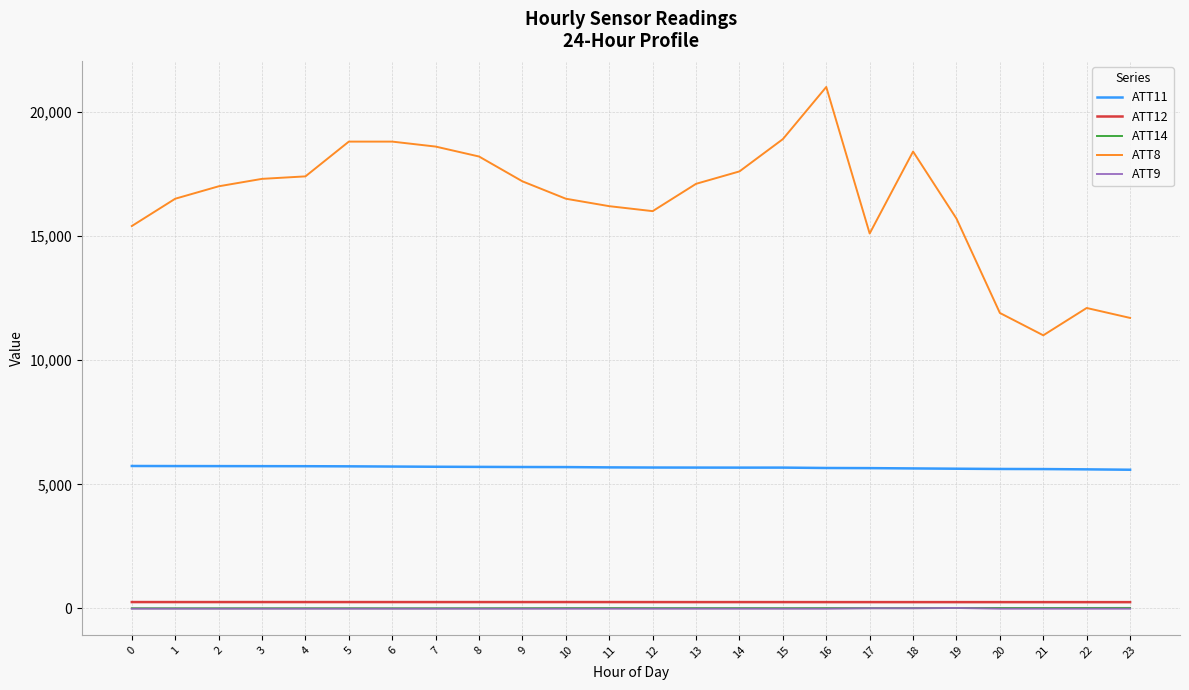

What are all the series names shown in the legend?

ATT11, ATT12, ATT14, ATT8, ATT9